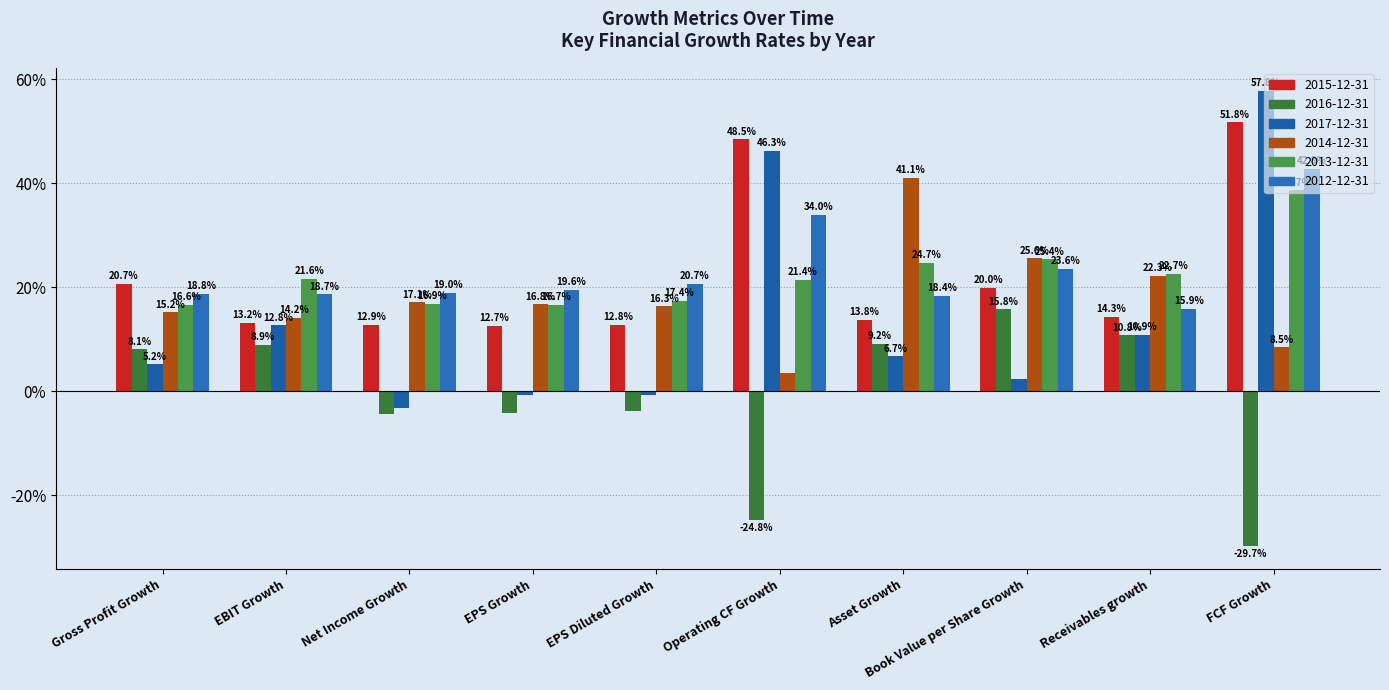

How many series are shown in this chart?

6